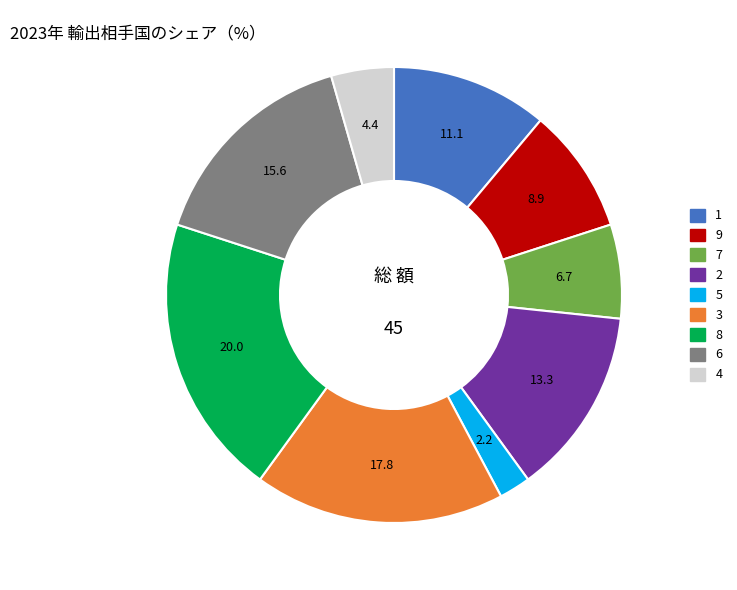

Do 1 and 6 together represent more than half of the pie?

No